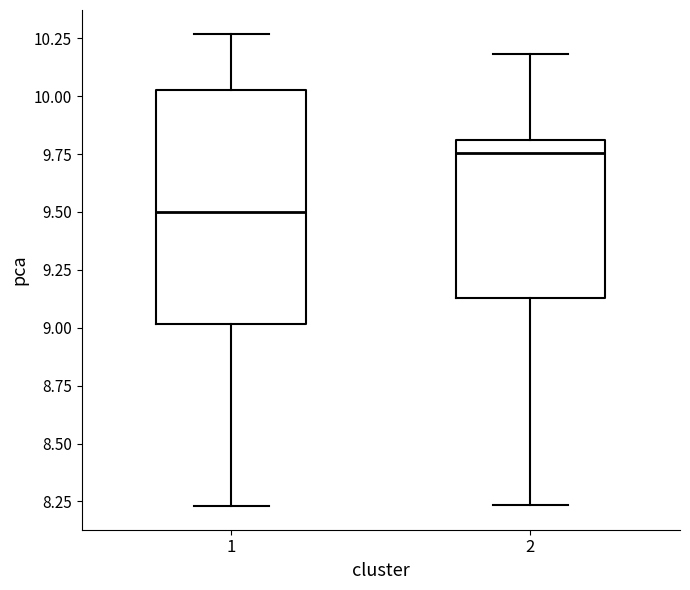

Which box's median line is the highest?

2